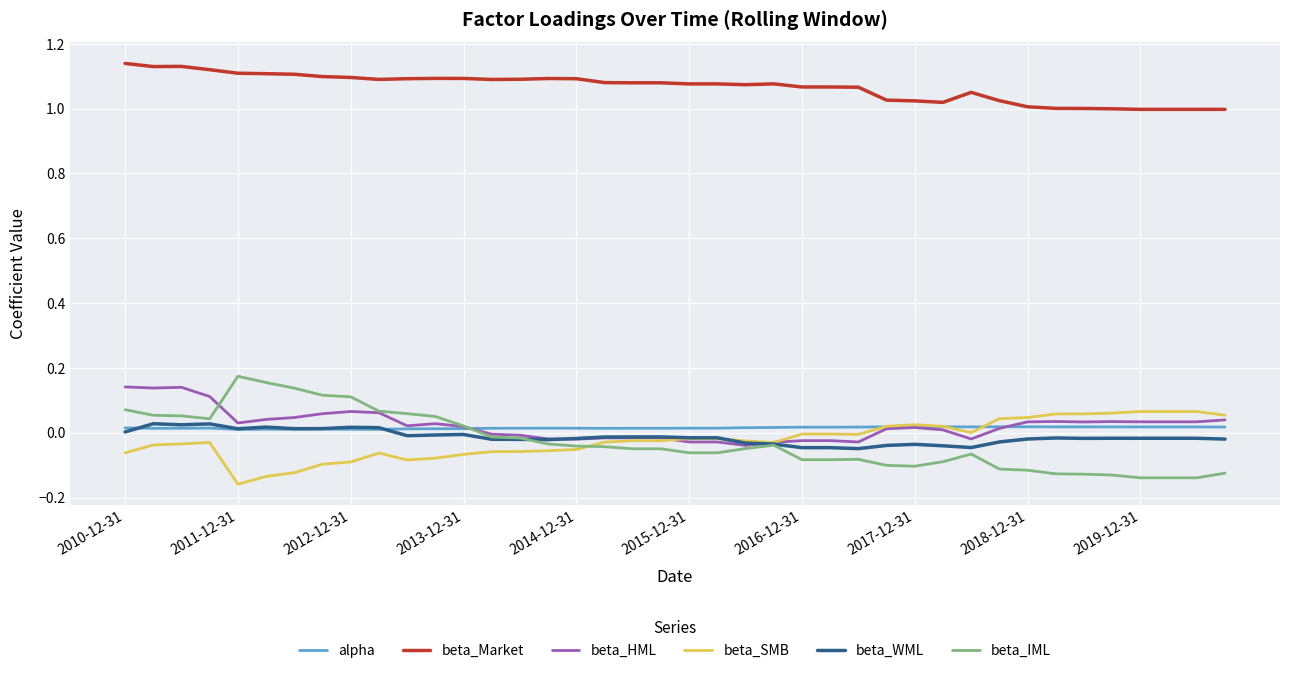

Which series has the widest spread of values?

beta_IML